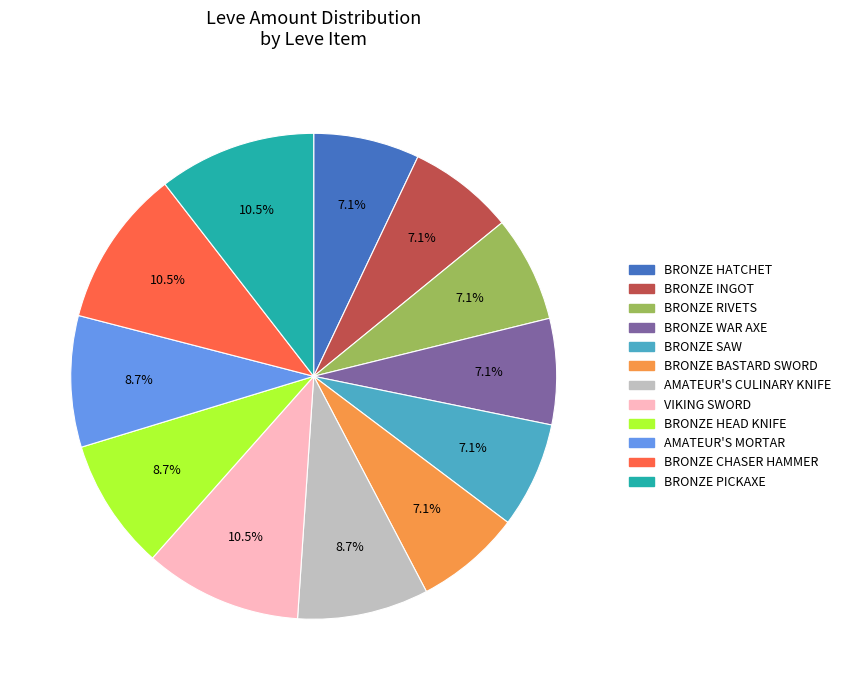

Is there any slice that represents more than half of the pie?

No